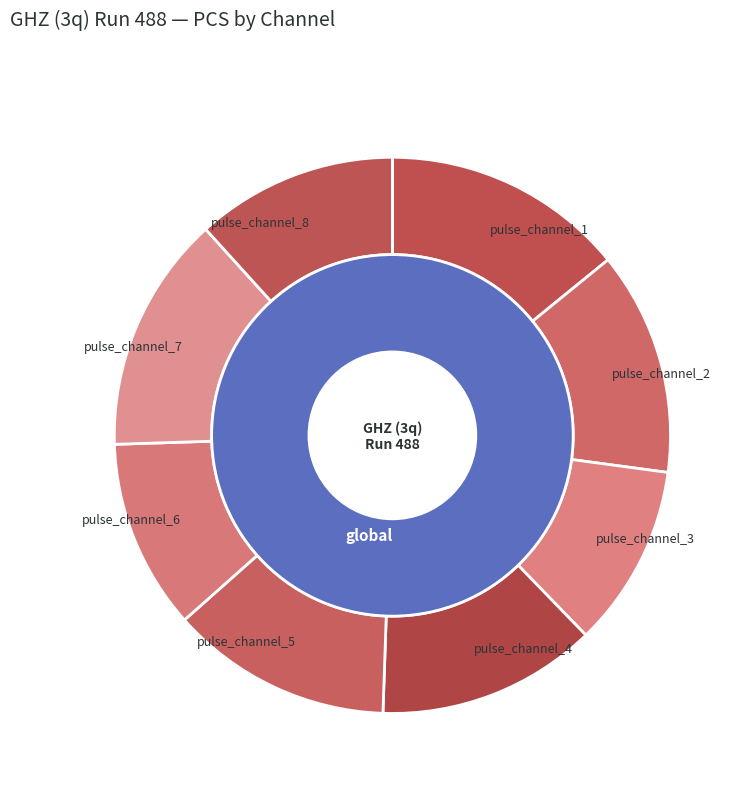

Rank the categories by value from lowest to highest.

pulse_channel_3, pulse_channel_6, pulse_channel_8, global, pulse_channel_4, pulse_channel_5, pulse_channel_2, pulse_channel_7, pulse_channel_1